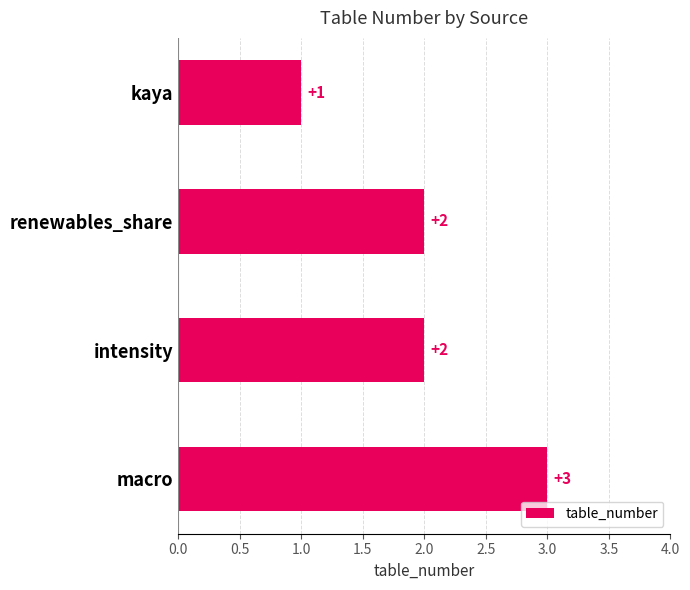

What is the sum of all values?

8